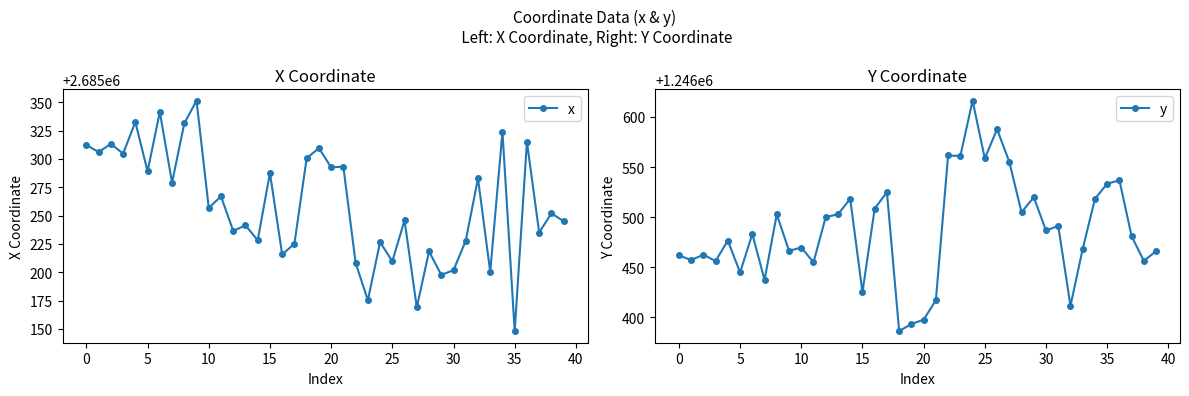

The value of x at 0 is 705149.8. True or false?

False